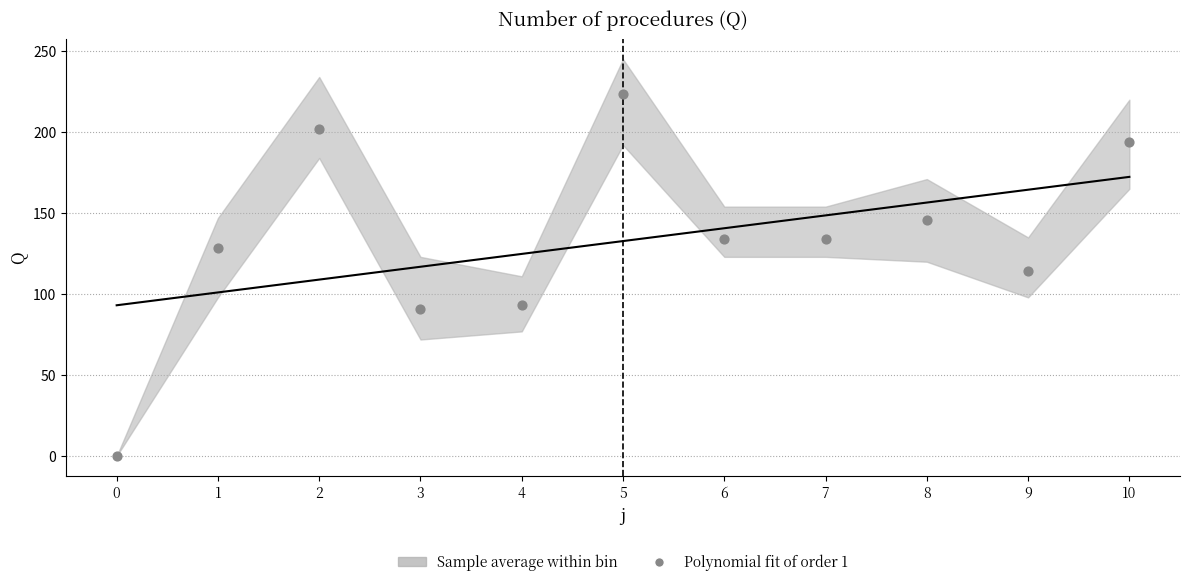

What Y value in the scatter plot is closest to 111?

114.0